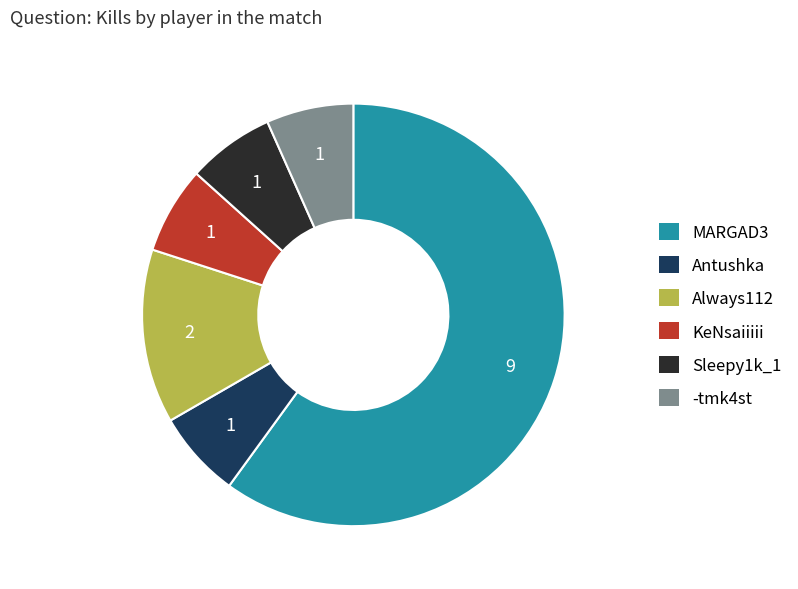

True or false: KeNsaiiiii accounts for 7% of the total.

True